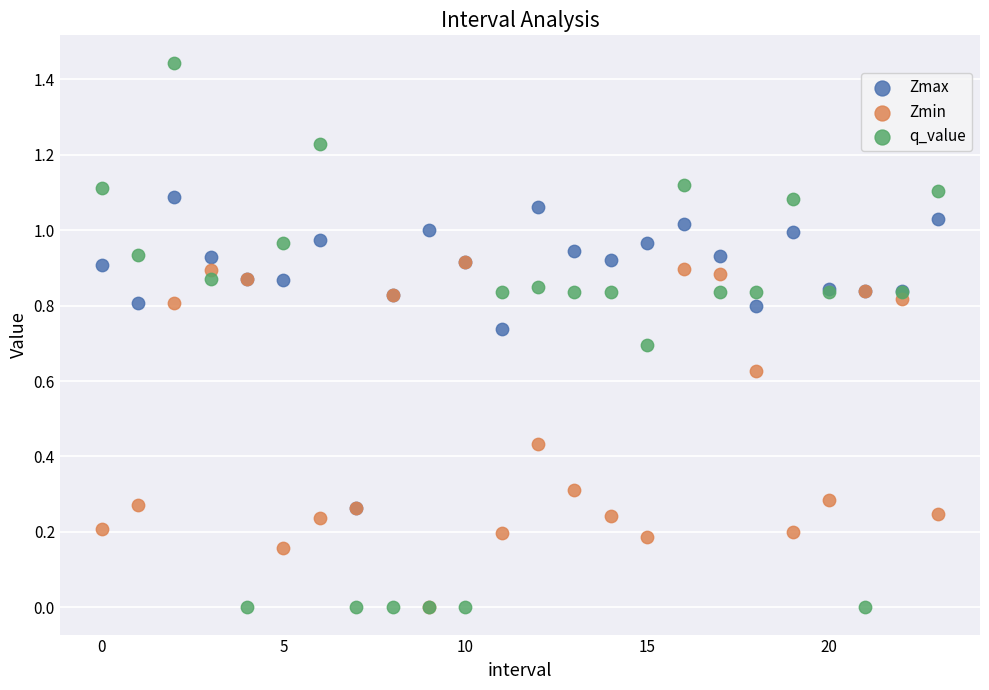

What are all the series names shown in the legend?

Zmax, Zmin, q_value